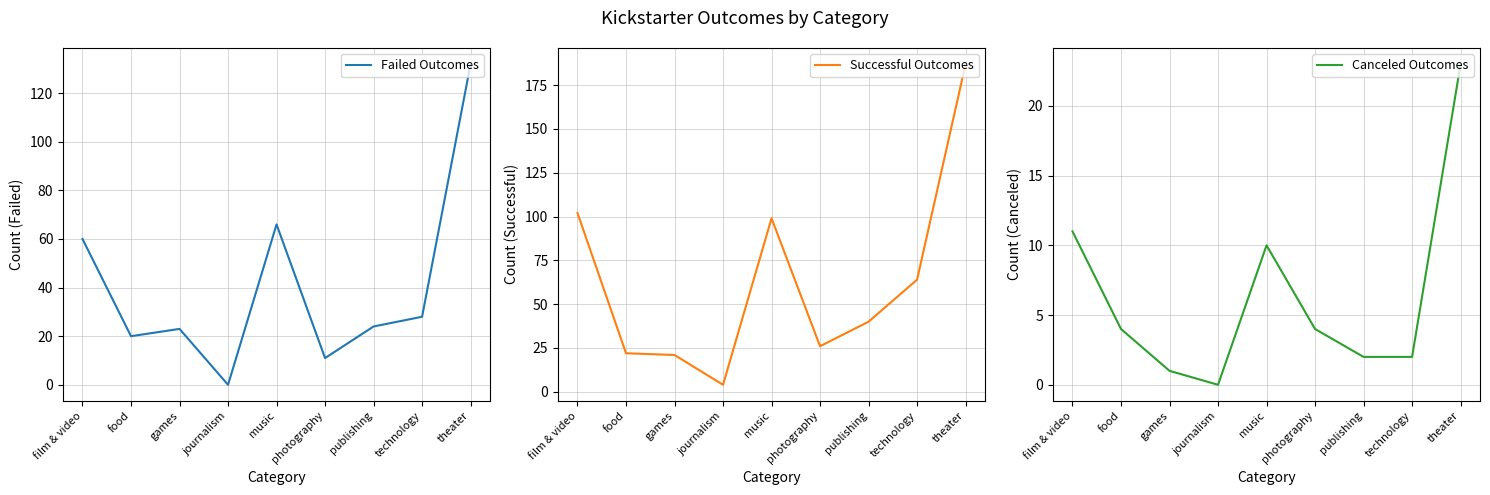

Does the chart have visible grid lines?

Yes